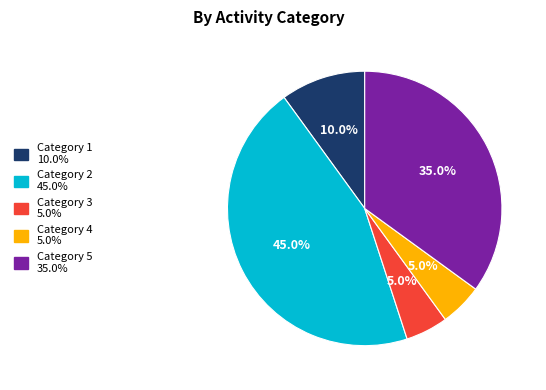

Is there any slice that represents more than half of the pie?

No